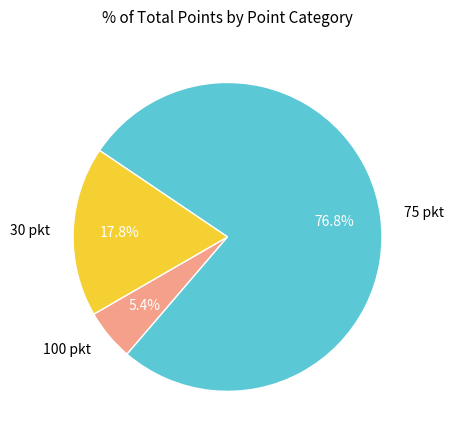

Between 30 pkt and 100 pkt, which is larger?

30 pkt